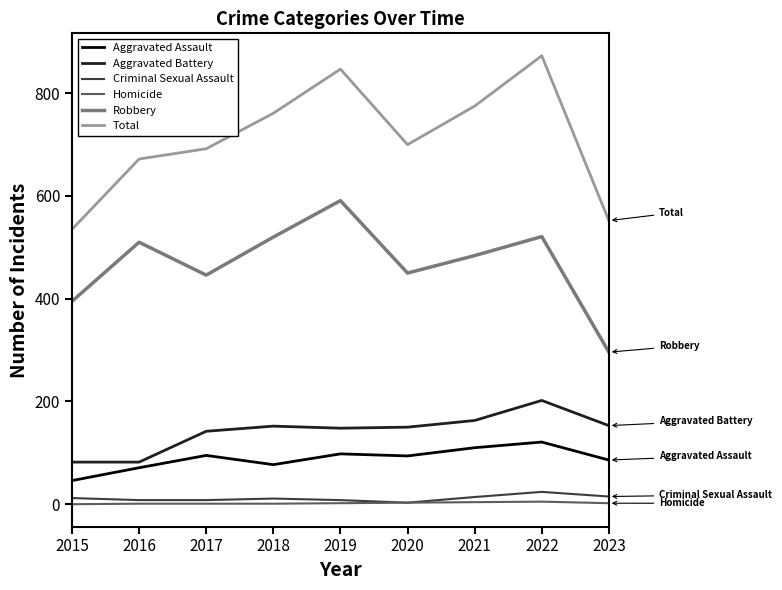

Which series changed the most between 2019 and 2022?

Robbery